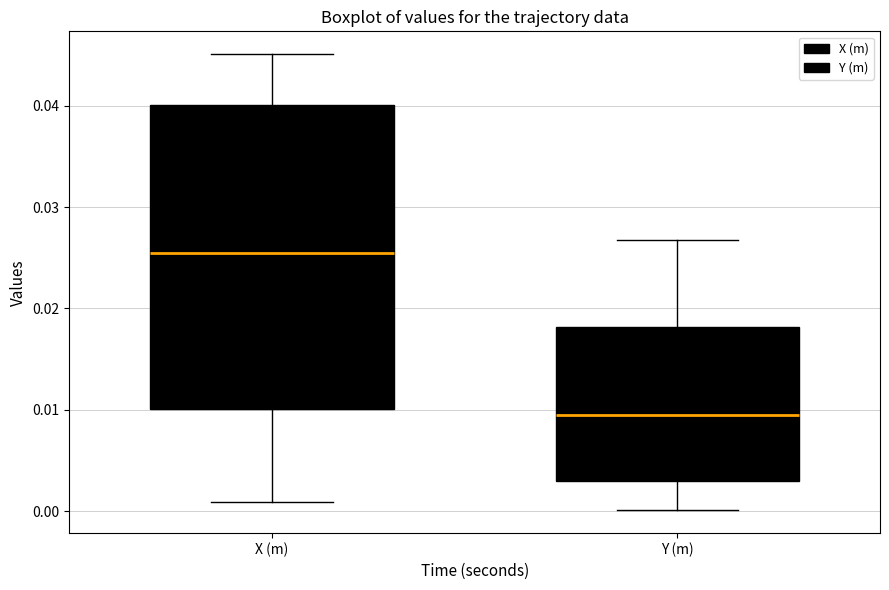

Where is the upper edge of the box for Y (m) on the y-axis? The values are not printed on the chart, so give them approximately, as read against the axis.

0.018